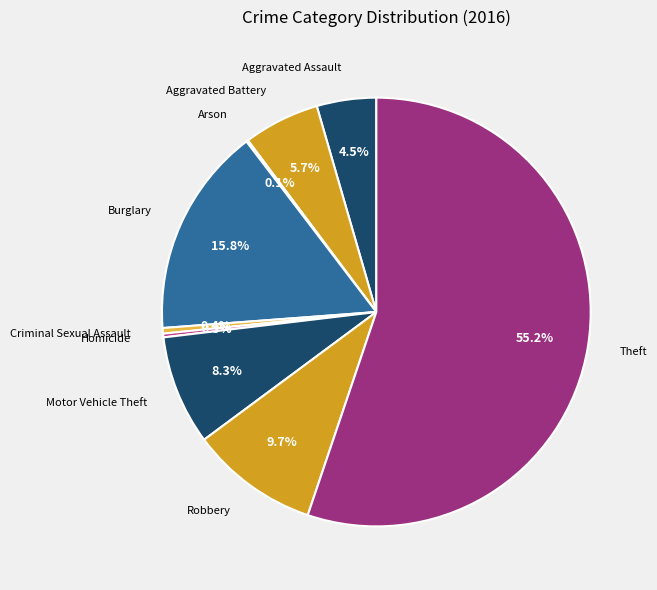

What is the majority slice?

Theft